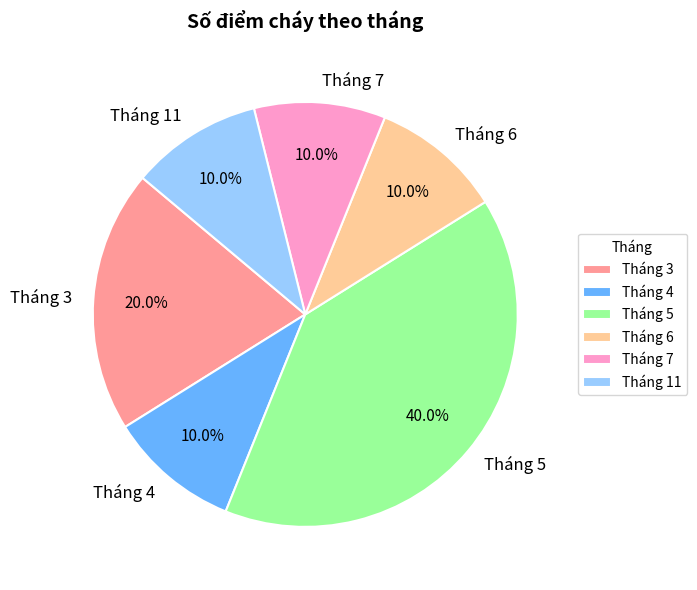

Which slice is the largest?

Tháng 5